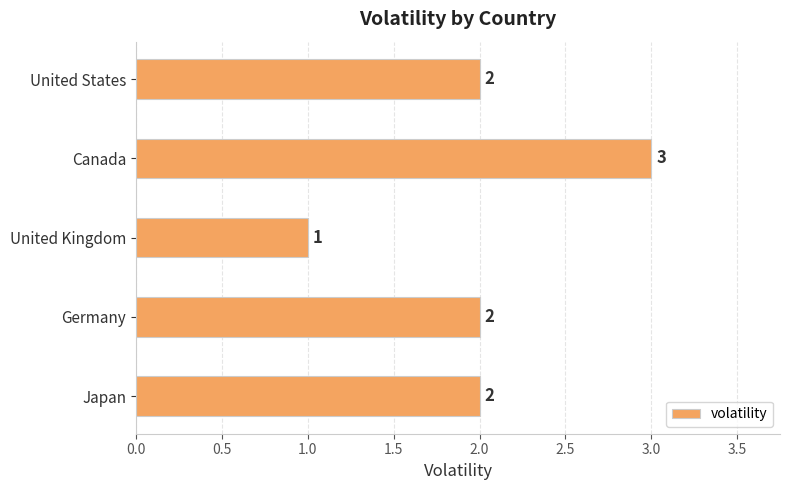

What is the difference between the second highest and minimum values?

1